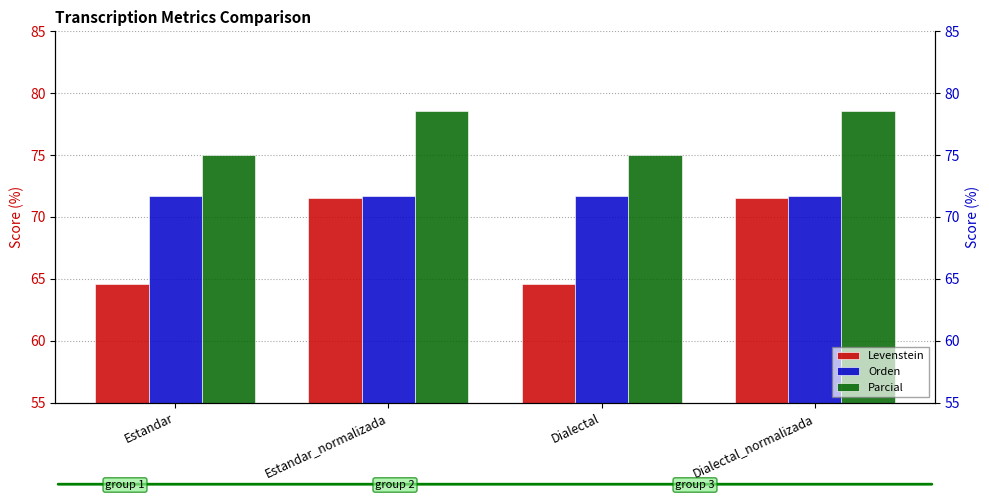

What is the label of the 2nd bar from the left?

Estandar_normalizada